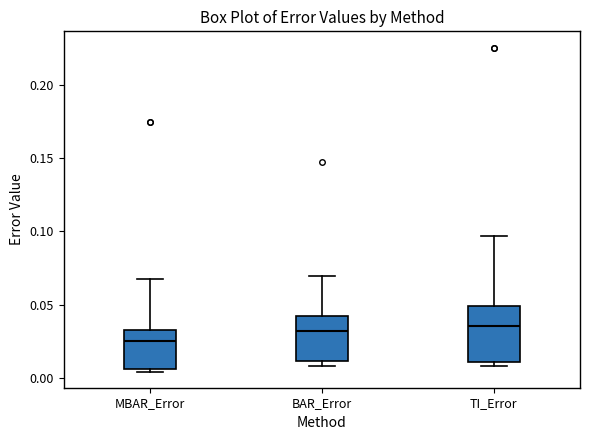

Reading left to right, read every box against the y-axis: the position of its median line, the range the box covers, and the ends of its whiskers. The values are not printed on the chart, so give them approximately, as read against the axis.

MBAR_Error: median 0.025, box 0.005 to 0.035, whiskers 0.005 (just below the box's lower edge) to 0.065
BAR_Error: median 0.030, box 0.010 to 0.045, whiskers 0.010 (just below the box's lower edge) to 0.070
TI_Error: median 0.035, box 0.010 to 0.050, whiskers 0.010 (just below the box's lower edge) to 0.095